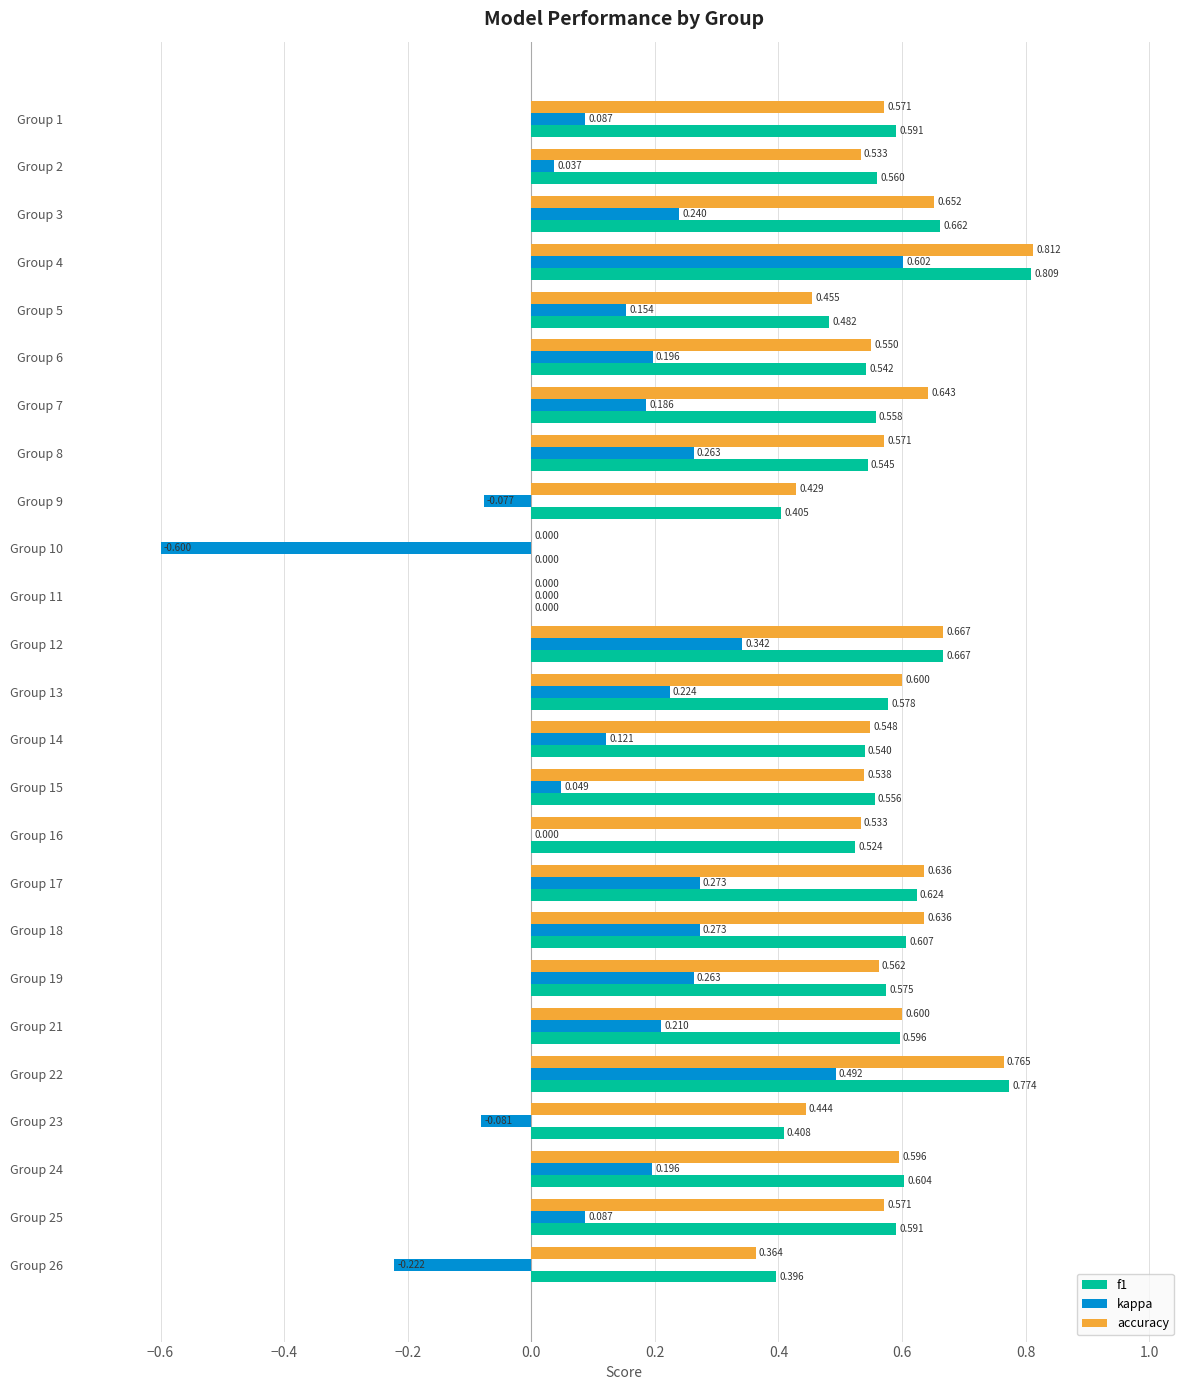

What are all the series names shown in the legend?

f1, kappa, accuracy